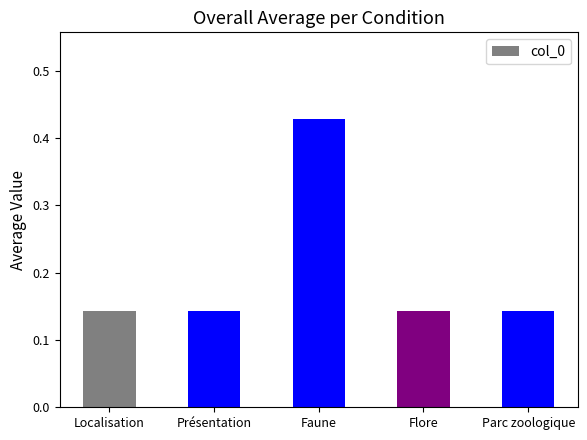

Count the values in the range 0 to 1.

5